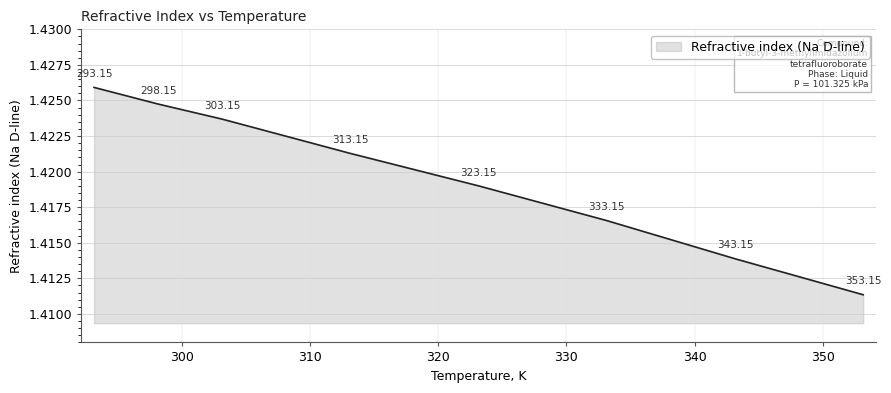

True or false: there are more than 1 points higher than both neighbors.

False